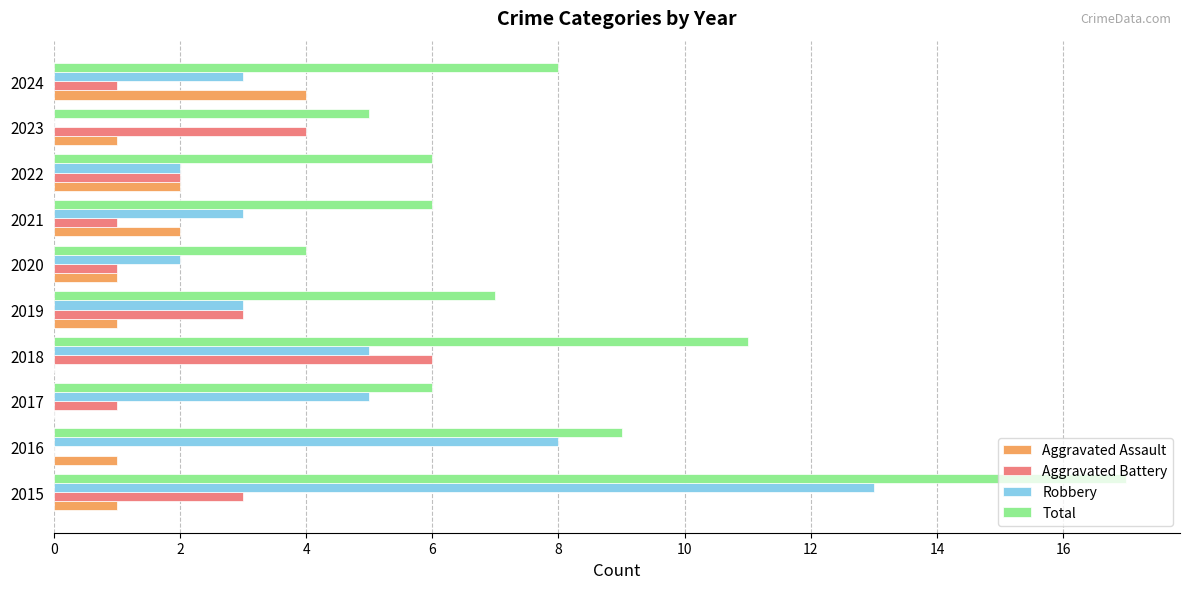

Between 2015 and 2018, which series saw the biggest shift?

Robbery